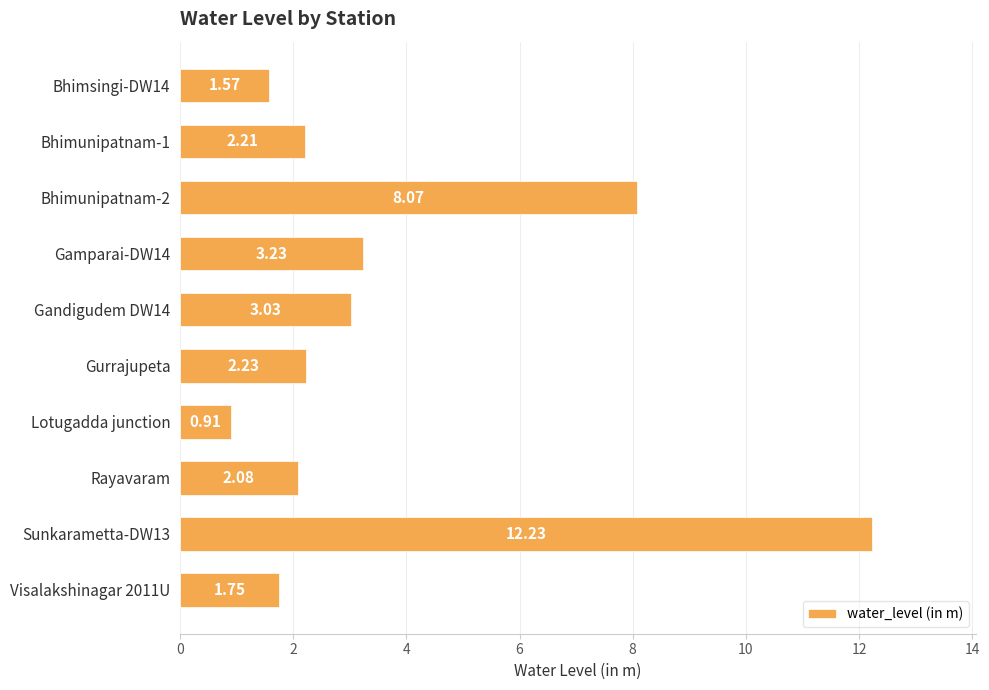

List the labels in order of value, smallest first.

Lotugadda junction, Bhimsingi-DW14, Visalakshinagar 2011U, Rayavaram, Bhimunipatnam-1, Gurrajupeta, Gandigudem DW14, Gamparai-DW14, Bhimunipatnam-2, Sunkarametta-DW13